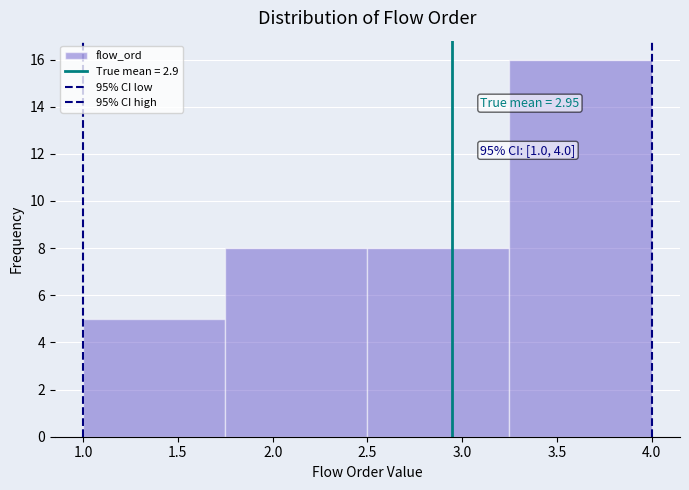

Which range on the x-axis has the tallest bar?

3.25 to 4.00